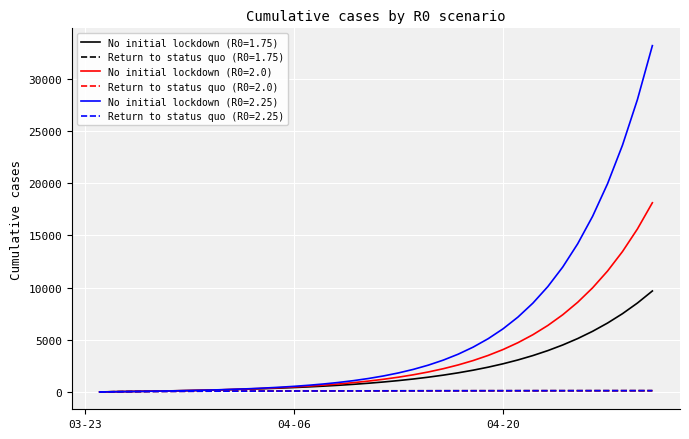

What is the maximum value shown in the chart?

33159.9